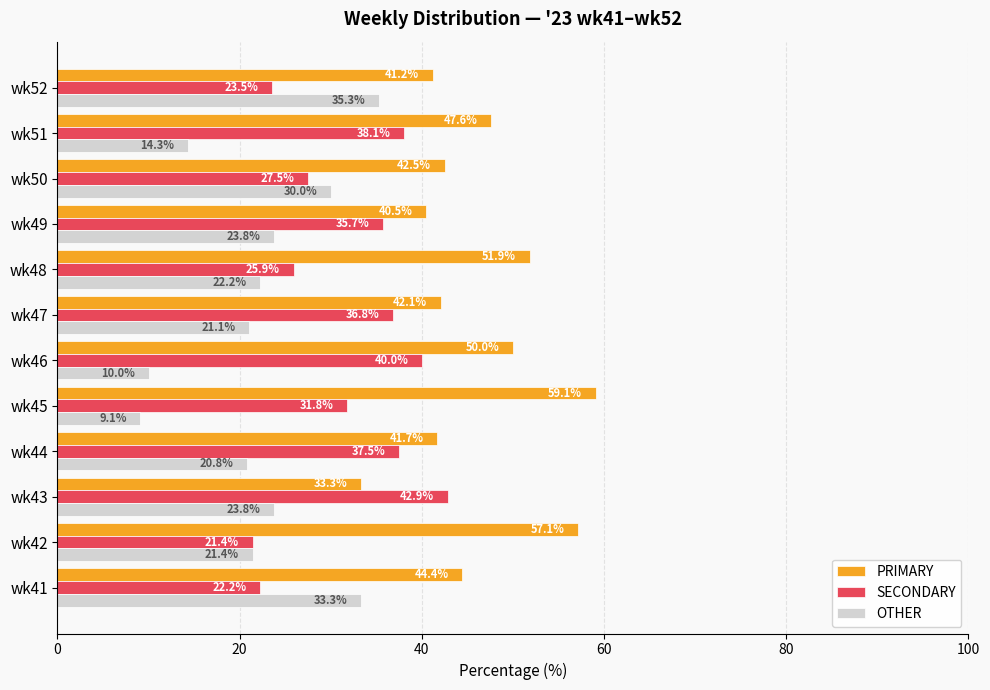

The PRIMARY series shows 41.2 at wk52. True or false?

True